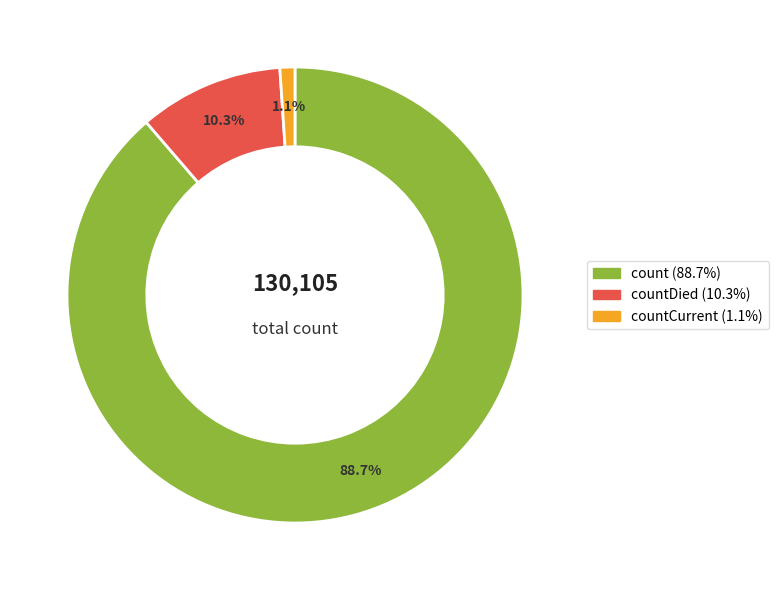

Does any single category account for the majority?

Yes